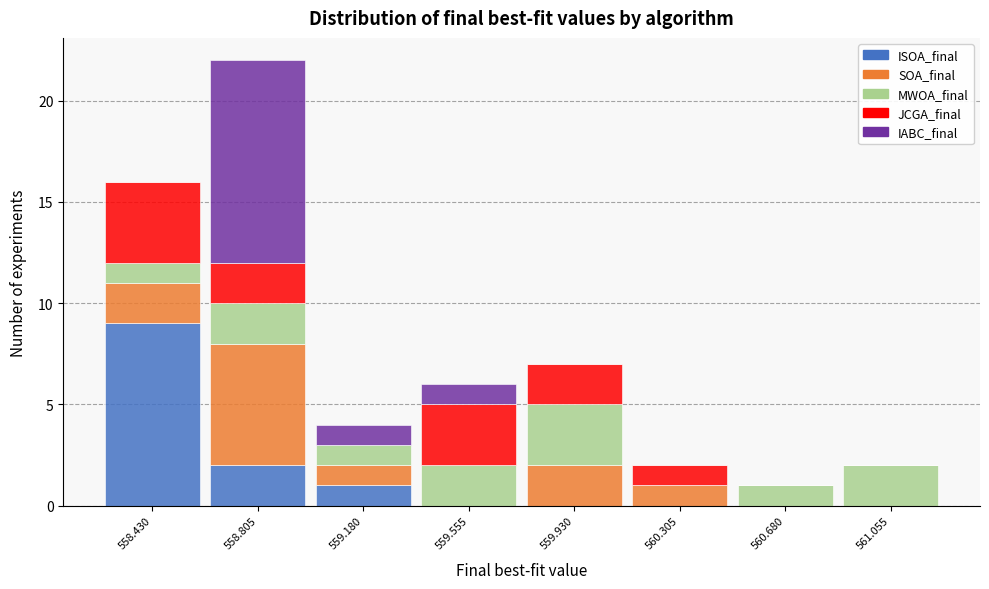

At which category is the sum across all series the highest?

558.805